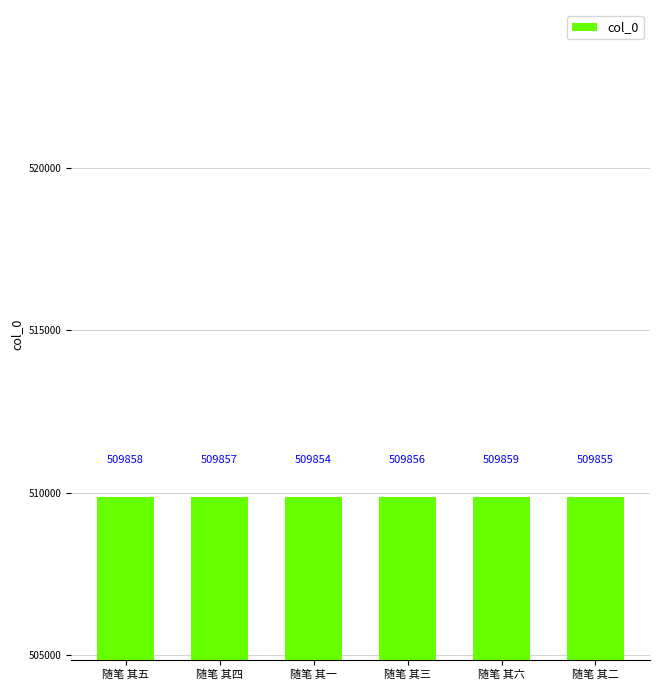

Which category has the highest value across all series?

随笔 其六